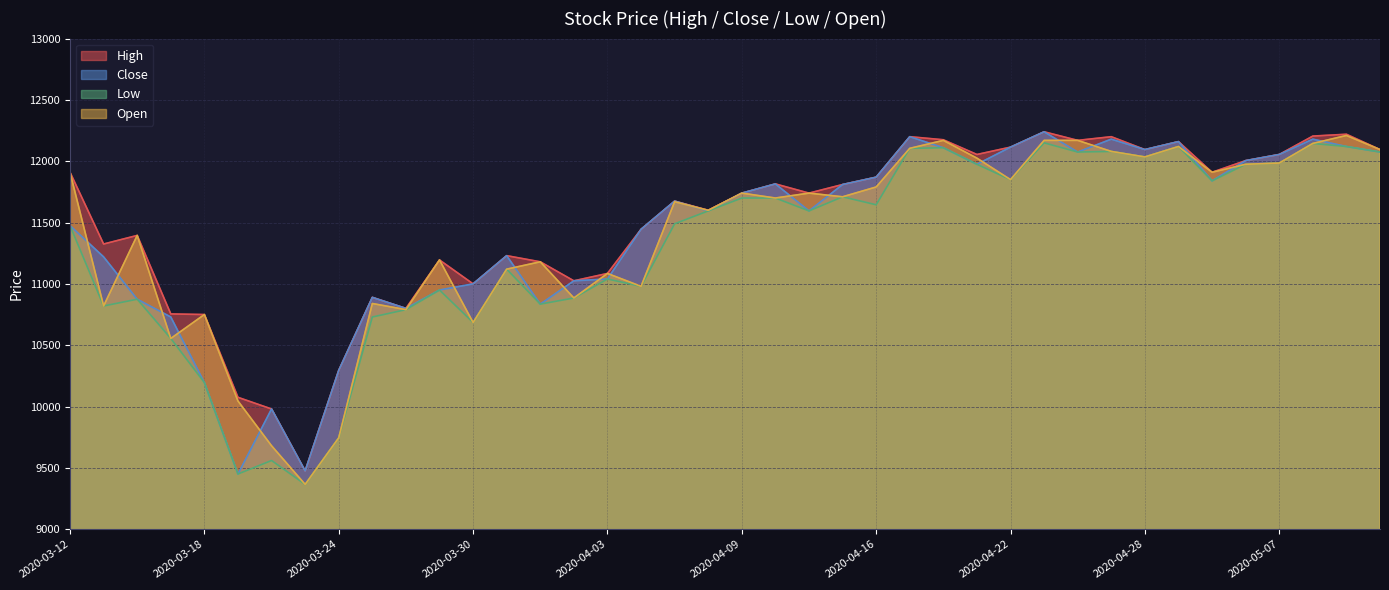

Does the chart display data point markers on the line(s)?

No